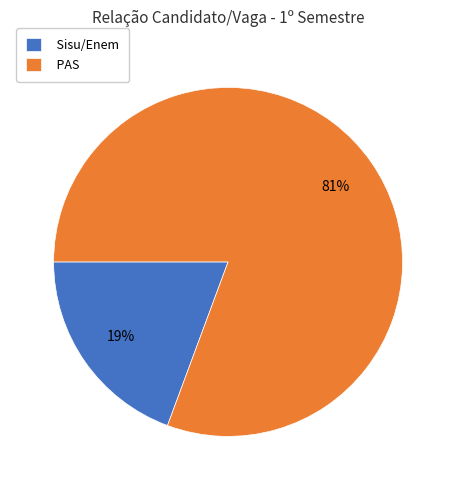

How many segments does this pie chart have?

2